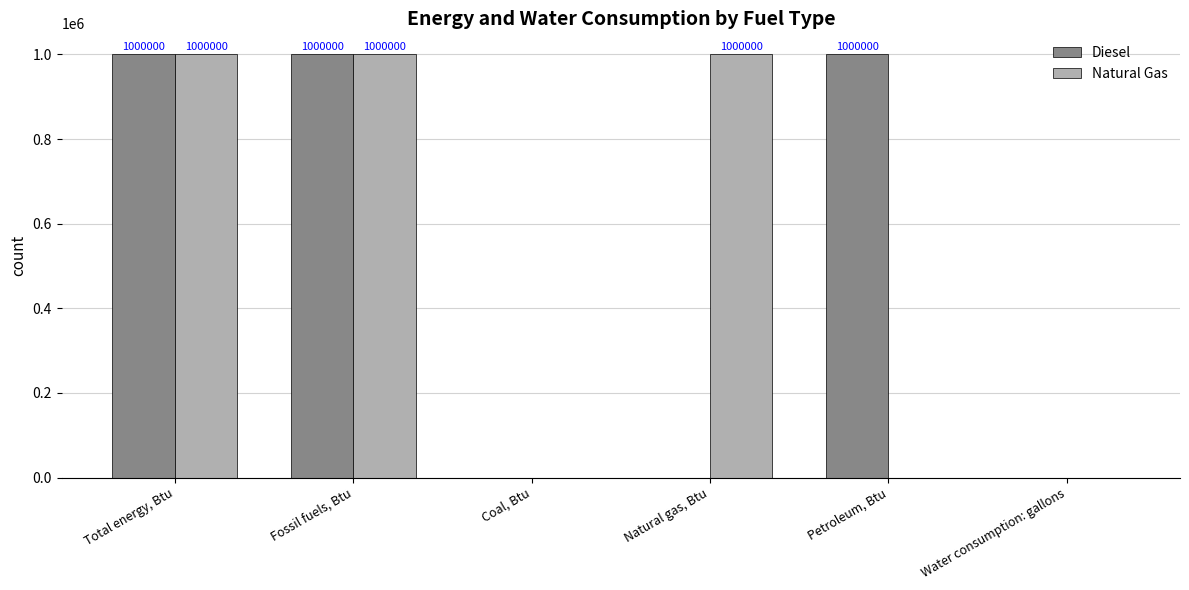

How many Diesel values are between 0 and 1000000?

6